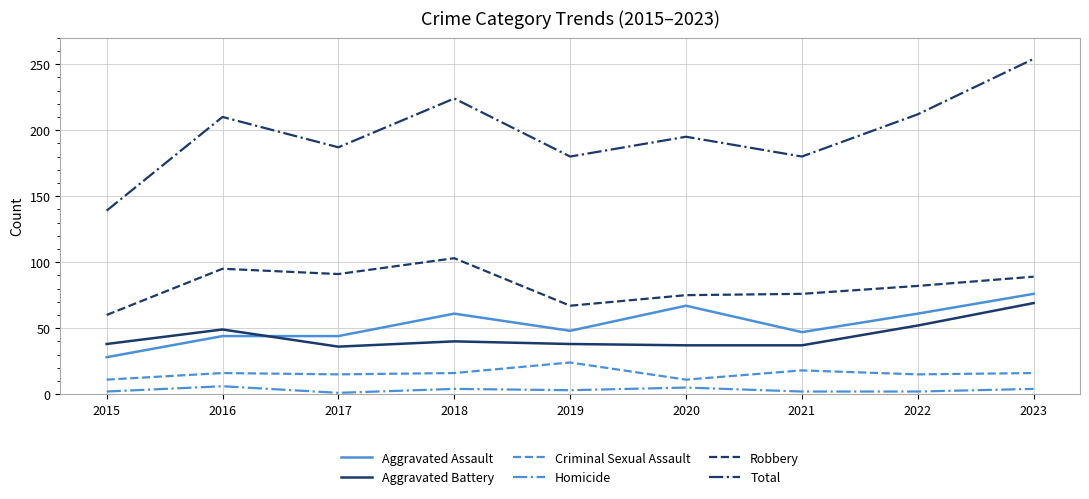

In Robbery, how many points are higher than both neighbors (excluding endpoints)?

2